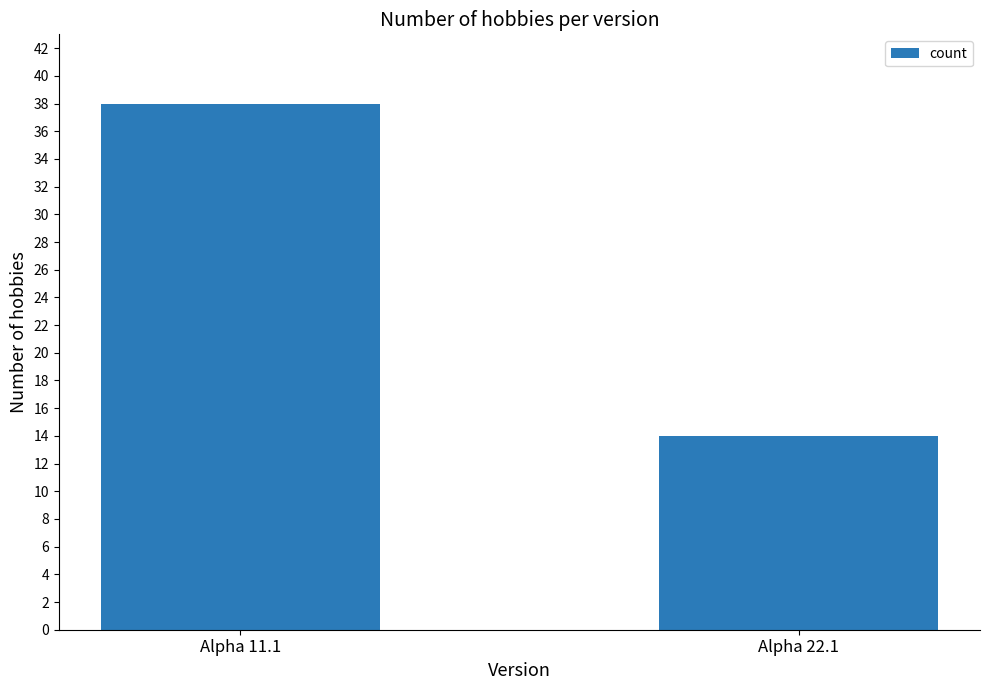

What is the difference between the maximum and minimum values?

24